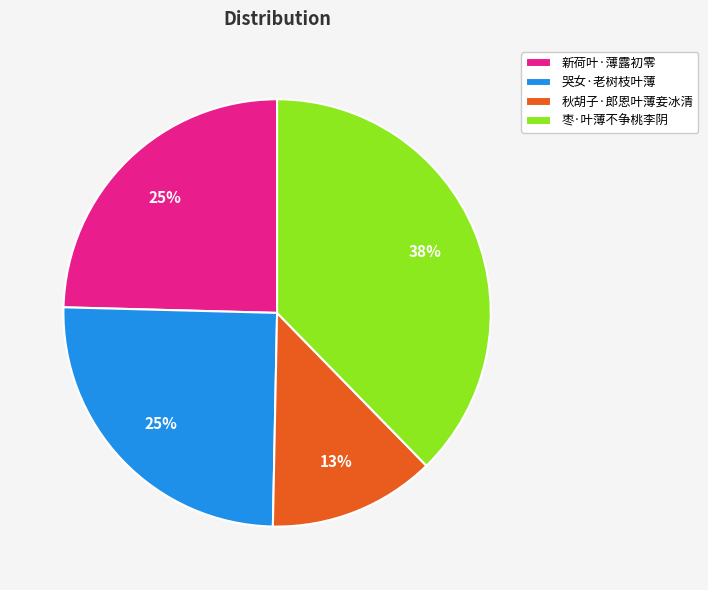

To the nearest percent, what portion does 秋胡子·郎恩叶薄妾冰清 represent?

13%